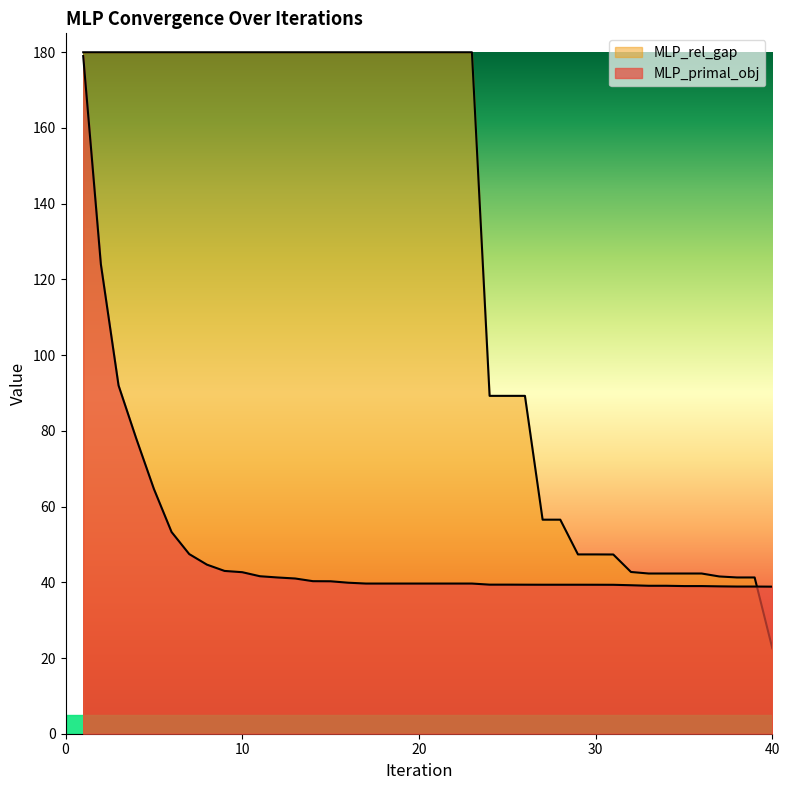

At which label is MLP_primal_obj closest to 108?

3